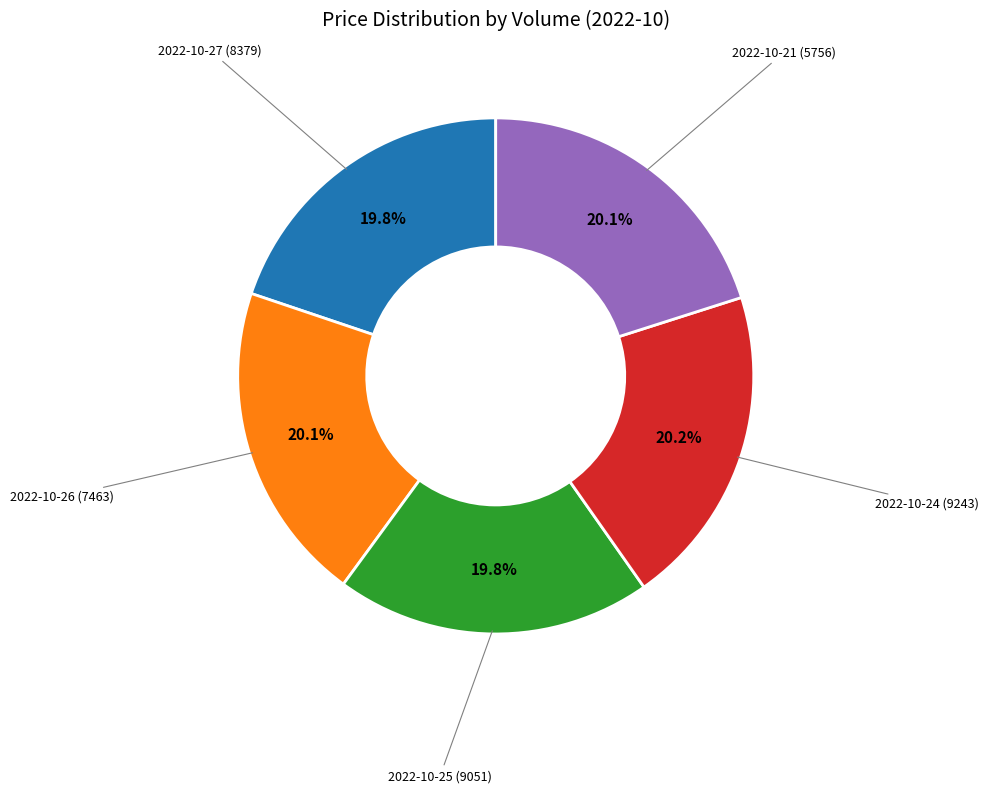

Is there any slice that represents more than half of the pie?

No